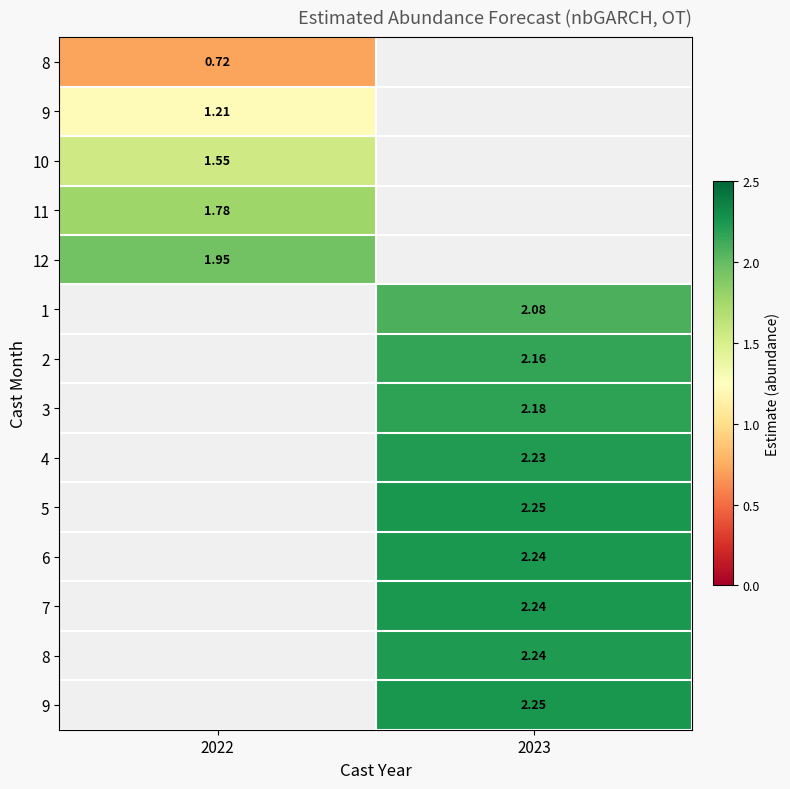

Which category has the highest value across all series?

2023